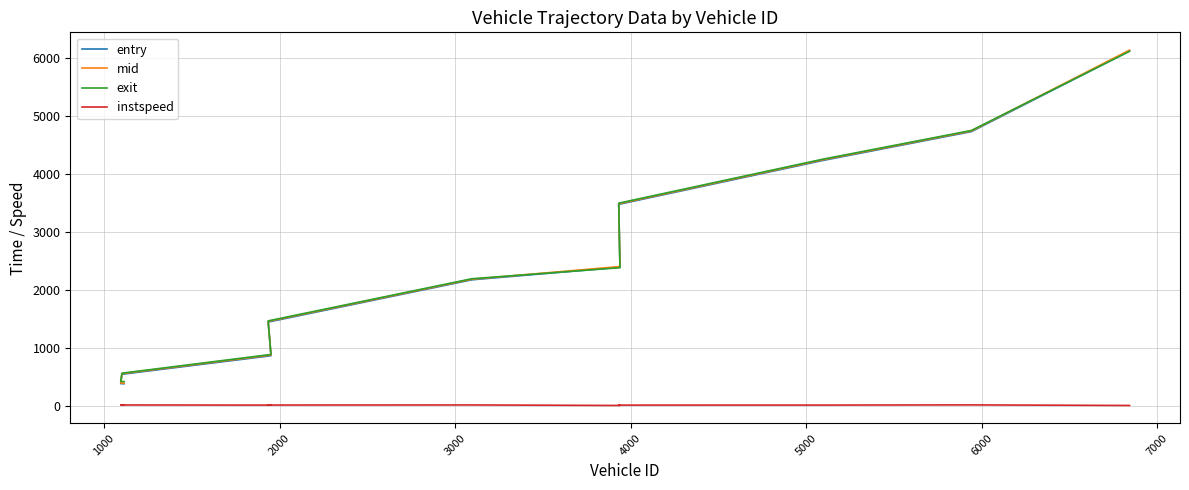

What is the average value of the entry series?

2431.9